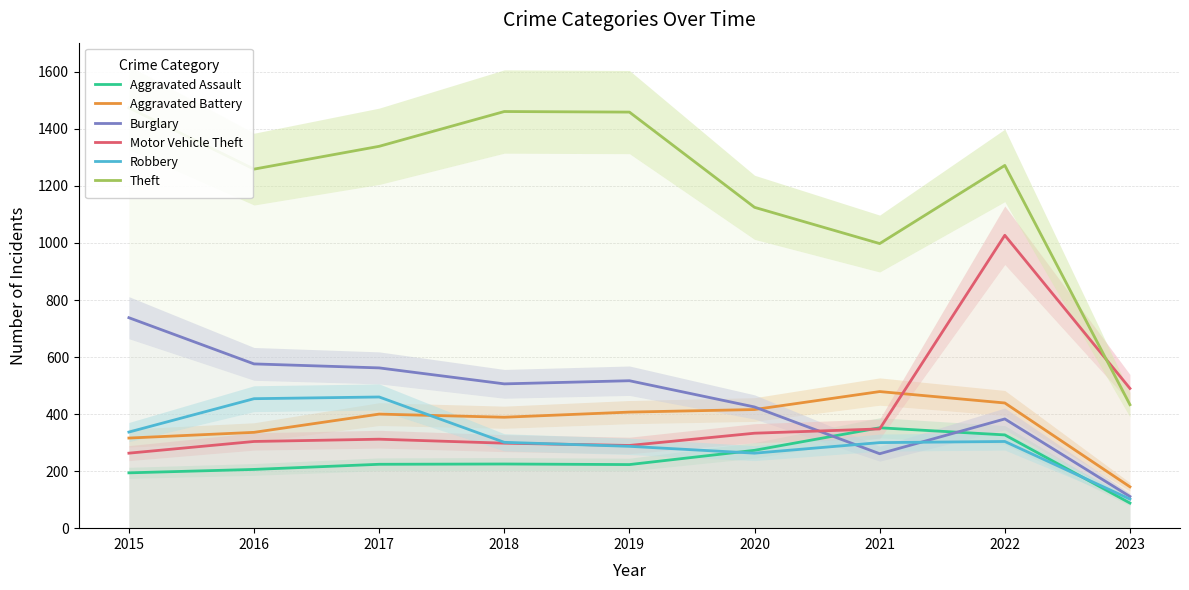

What is the smallest value displayed?

88